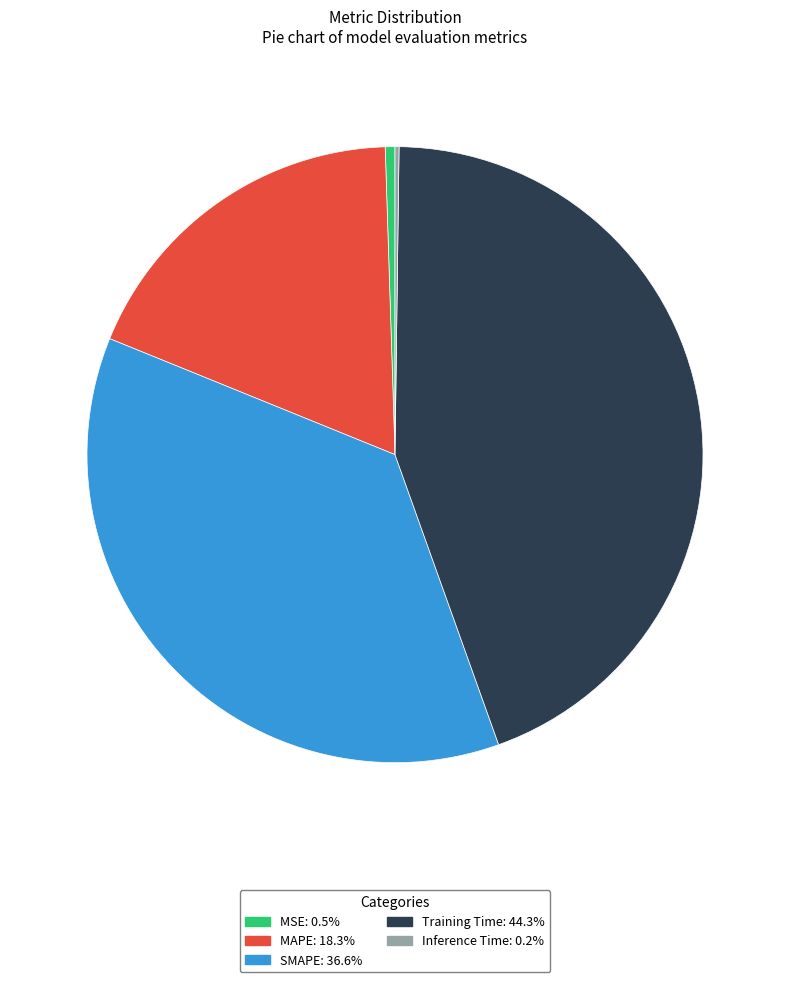

True or false: Training Time accounts for 44% of the total.

True